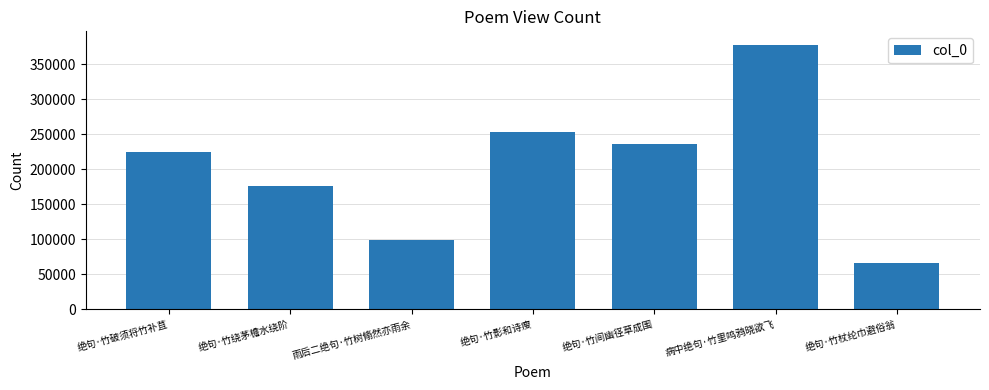

What value does the data have at 绝句·竹杖纶巾避俗翁, to the nearest 100?

66000